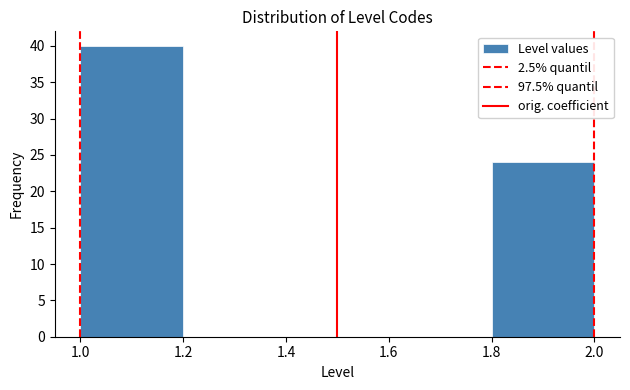

Reading left to right, list every bar in this chart as the range it spans on the x-axis followed by its height. The values are not printed on the chart, so give them approximately, as read against the axis.

1.0 to 1.2: 40
1.2 to 1.4: 0
1.4 to 1.6: 0
1.6 to 1.8: 0
1.8 to 2.0: 24